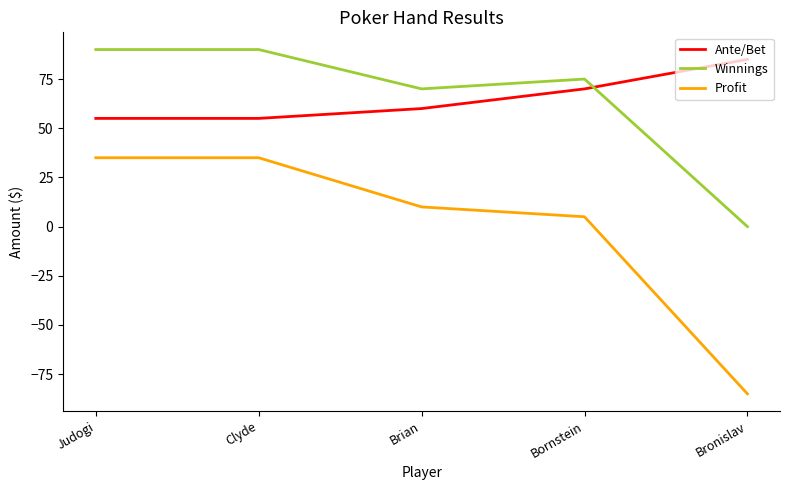

What is the difference between the maximum and minimum values in the Ante/Bet series?

30